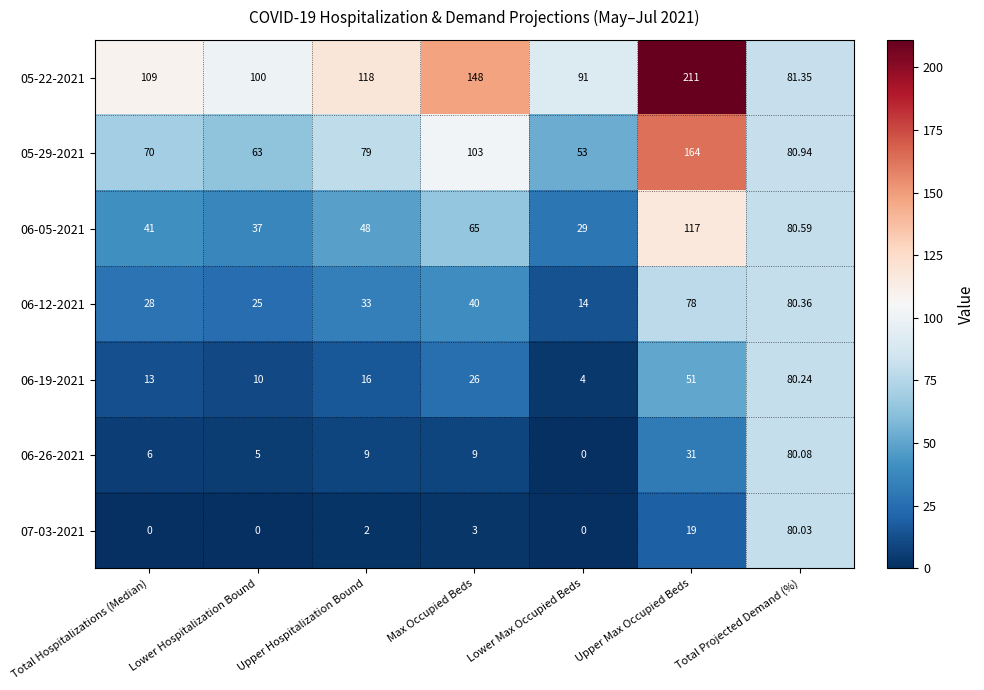

At which category does the chart reach its peak across all series?

Upper Max Occupied Beds